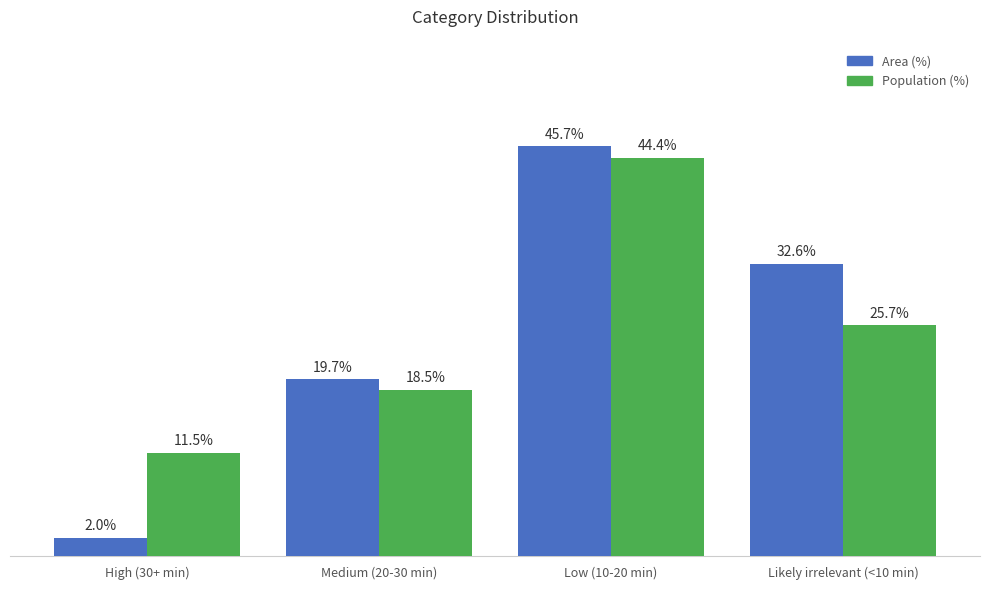

Which series has the largest range (max minus min)?

Area (%)